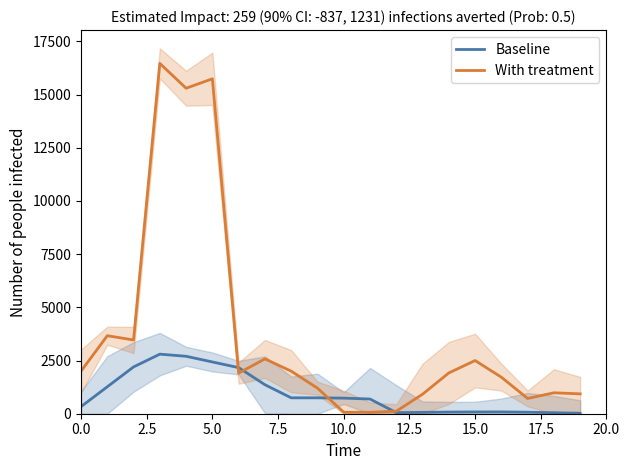

At 7.5, list the series in order from smallest to largest.

Baseline, With treatment